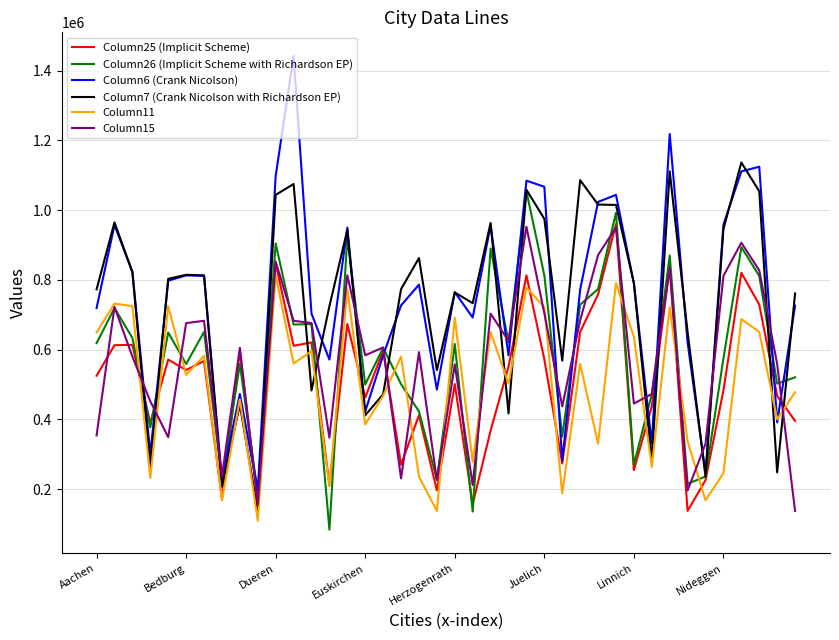

What is the maximum value shown in the chart?

1441775